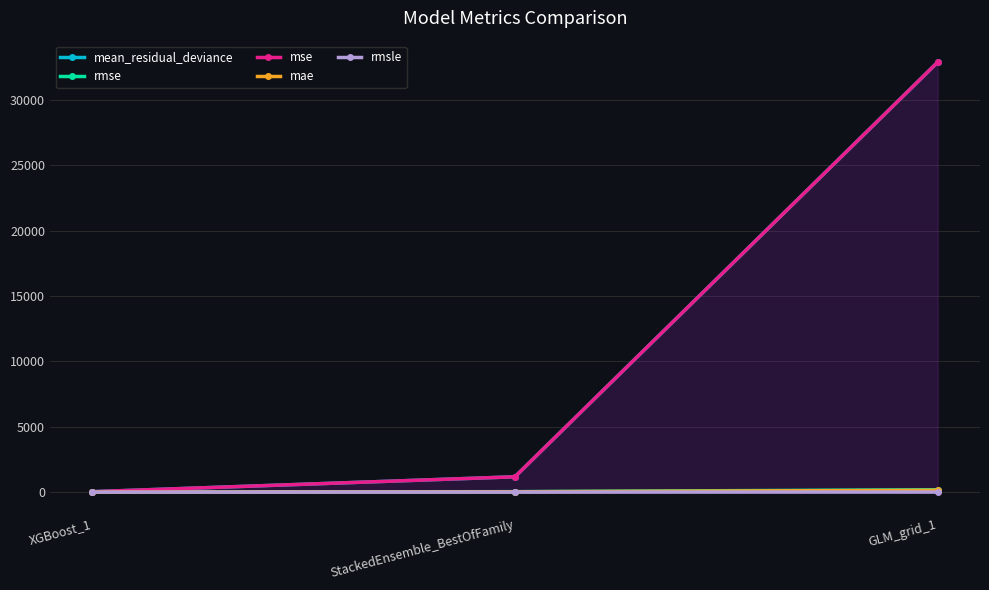

Reading right to left, list all the values displayed in this chart.

mean_residual_deviance: 32892.8	1172.2	30.1
rmse: 181.4	34.2	5.5
mse: 32892.8	1172.2	30.1
mae: 142.4	26.7	3.4
rmsle: 1.6	0.8	0.0